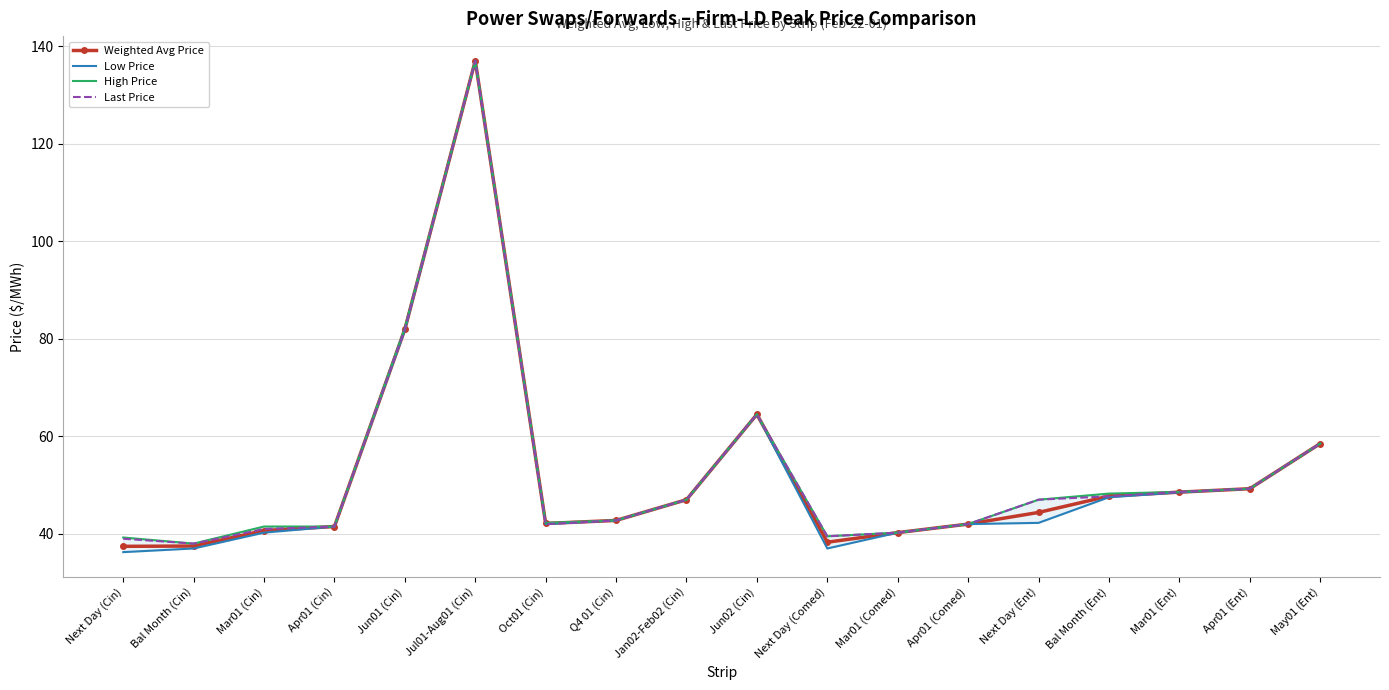

True or false: Low Price and Weighted Avg Price intersect in this chart.

False